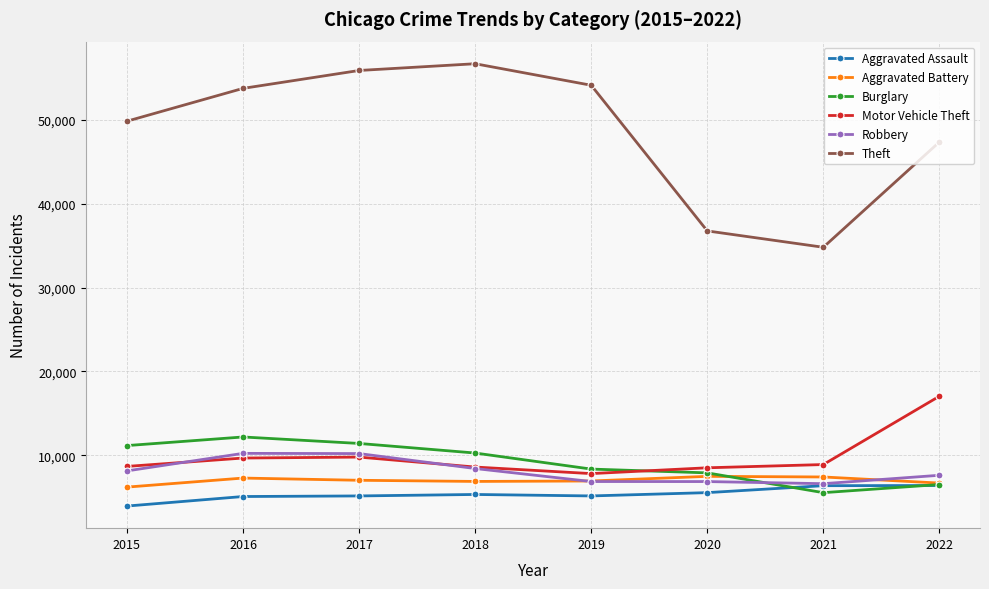

Which series ends up on top after the final intersection of Robbery and Burglary?

Robbery